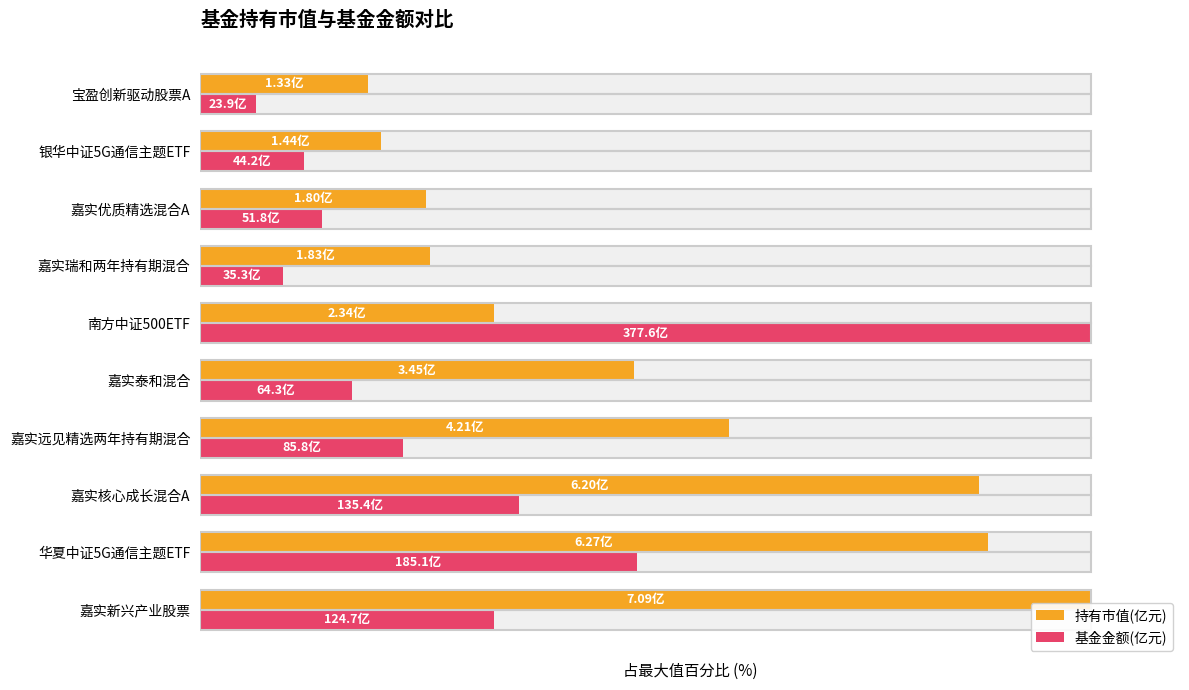

Does the chart contain any negative values?

No